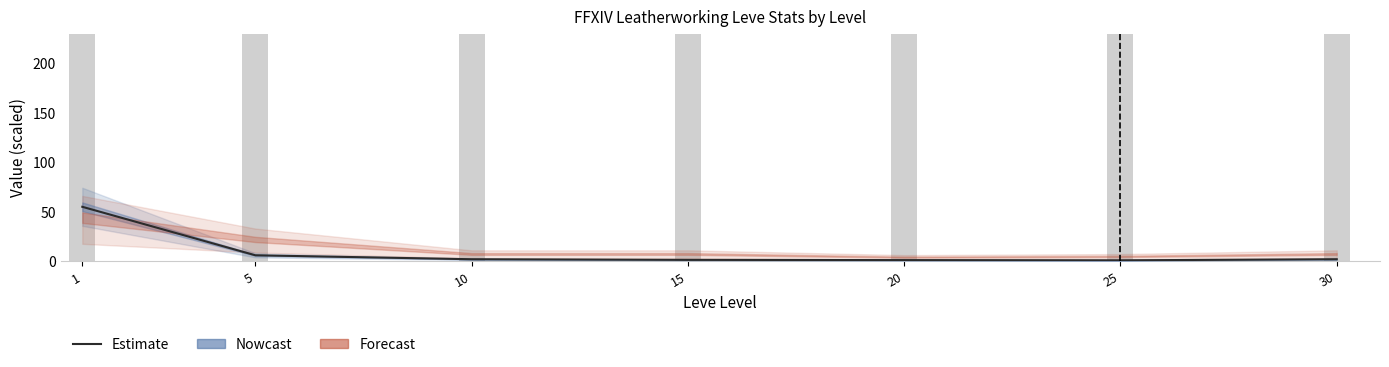

What is the change in value from 1 to 15?

-53.6